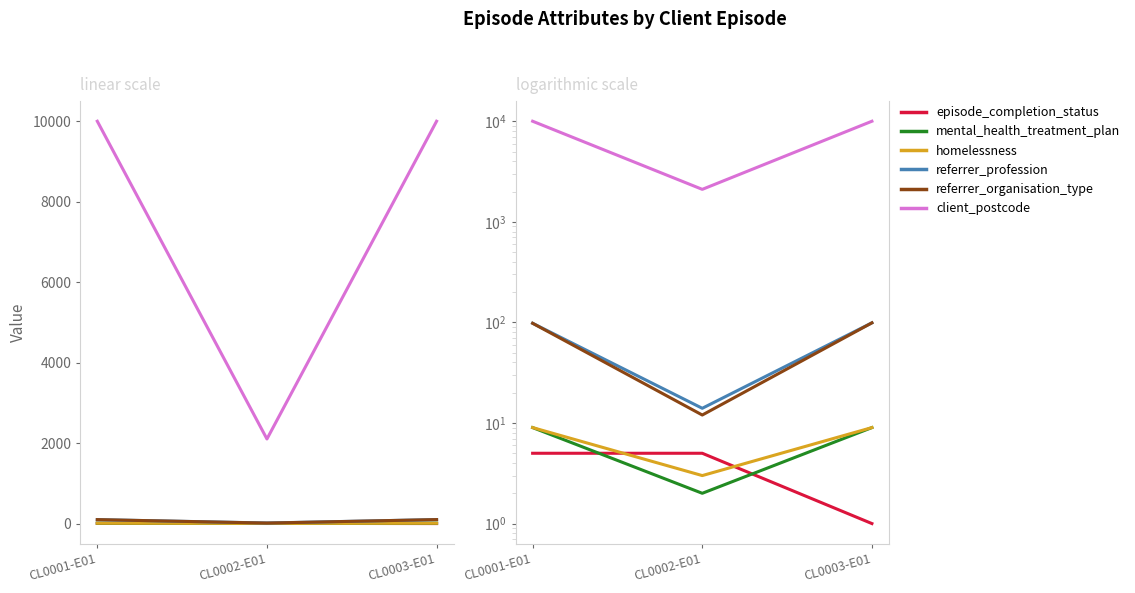

The client_postcode series shows 9999 at CL0003-E01. True or false?

True